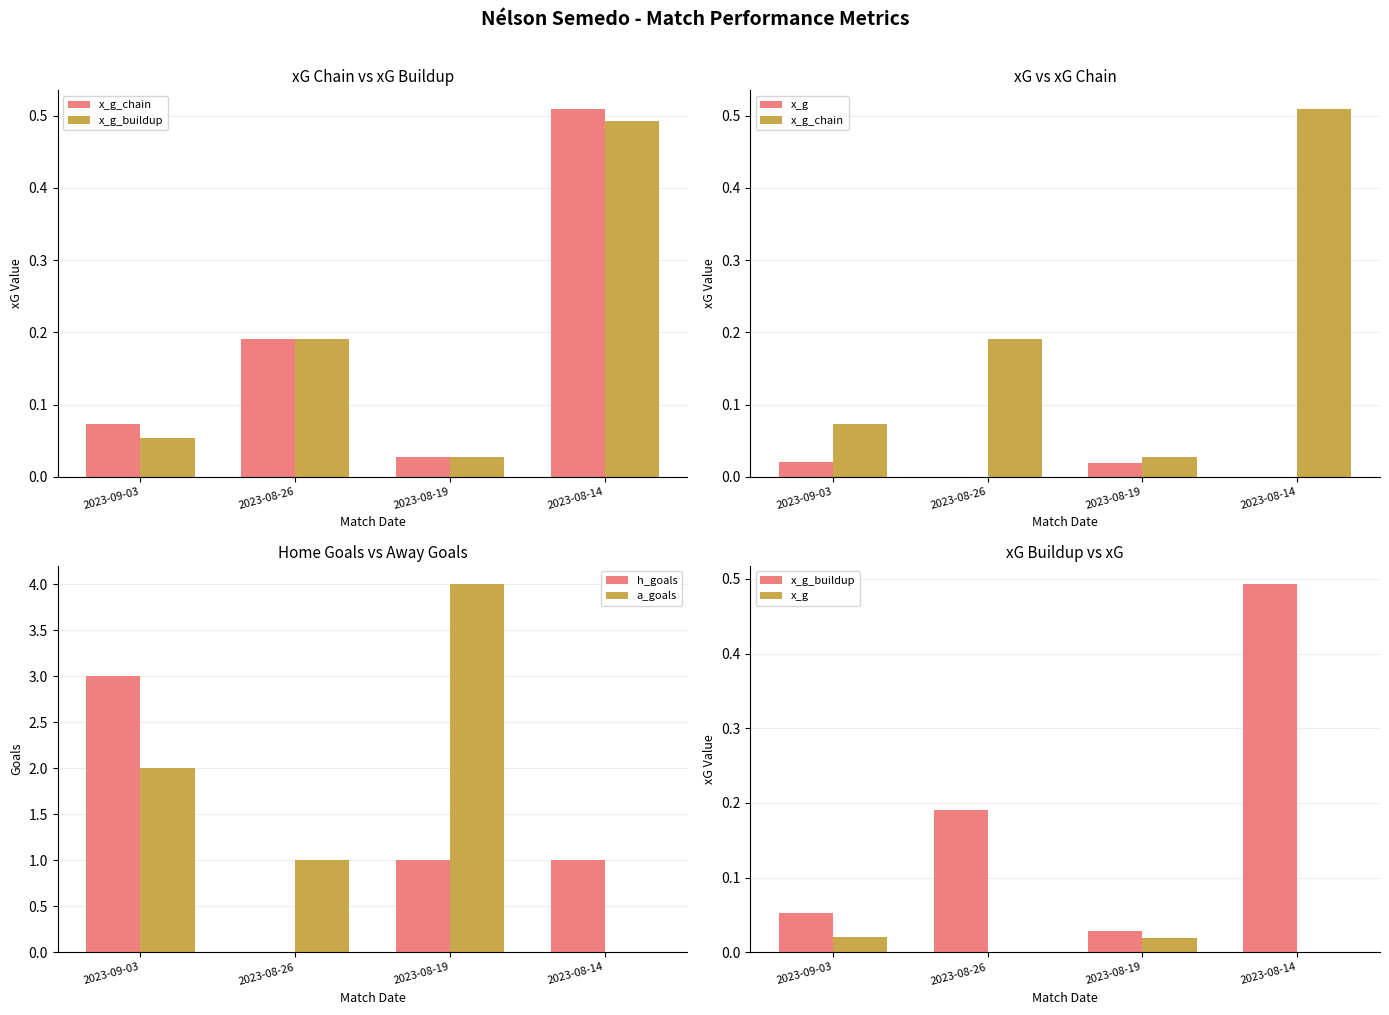

Reading left to right, transcribe all the data shown in this chart.

x_g_chain: 0.1	0.2	0.0	0.5
x_g_buildup: 0.1	0.2	0.0	0.5
x_g: 0.0	0.0	0.0	0.0
h_goals: 3.0	0.0	1.0	1.0
a_goals: 2.0	1.0	4.0	0.0